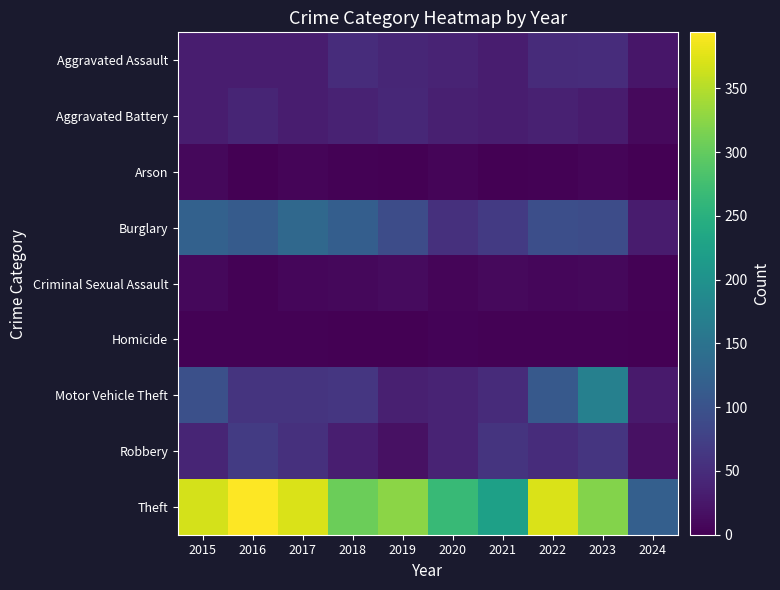

What is the maximum value shown in the chart?

394